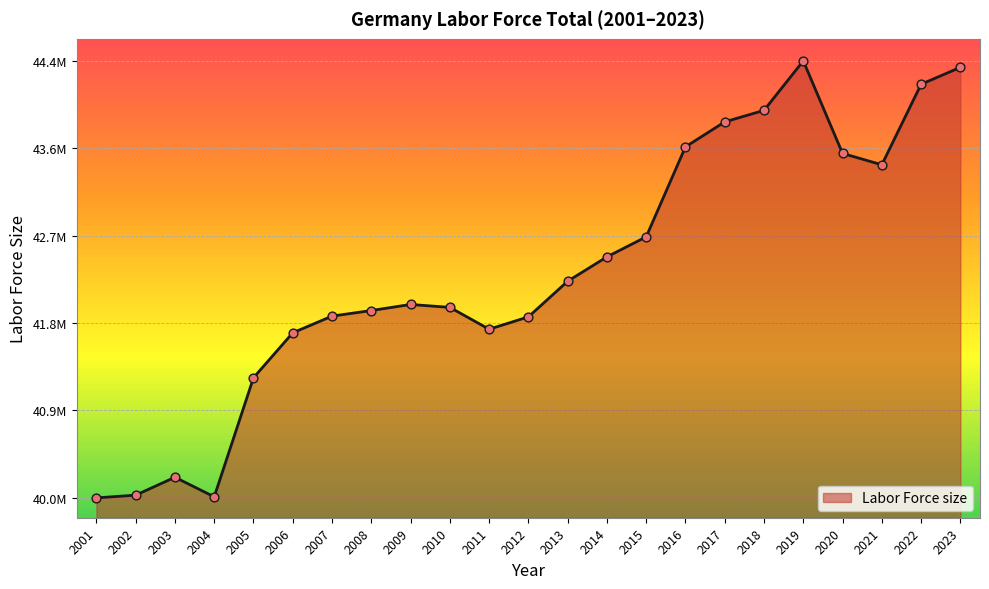

Which has a higher value, 2009 or 2008?

2009